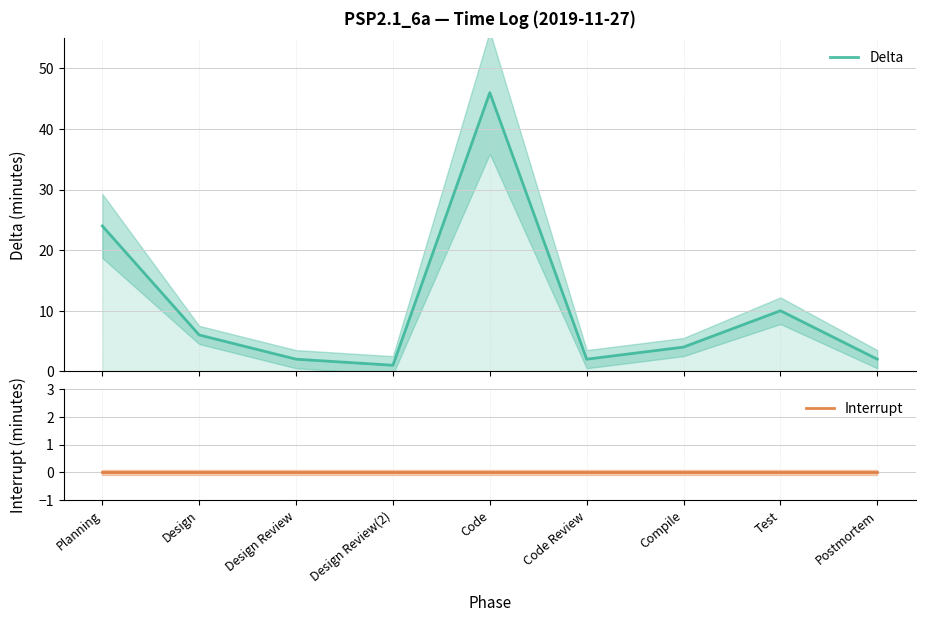

At which category is the sum across all series the highest?

Code